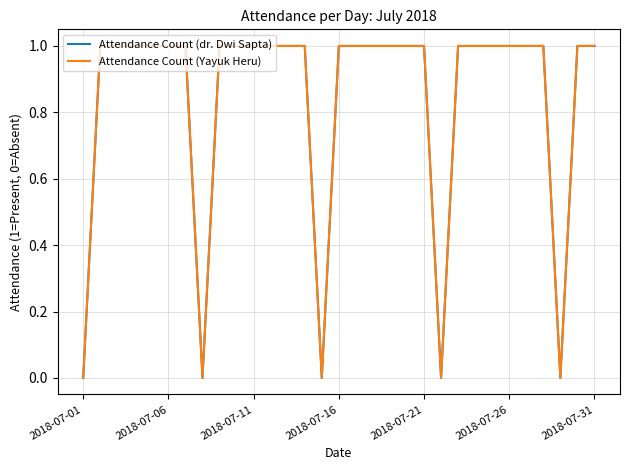

What is the average value of the Attendance Count (dr. Dwi Sapta) series?

1